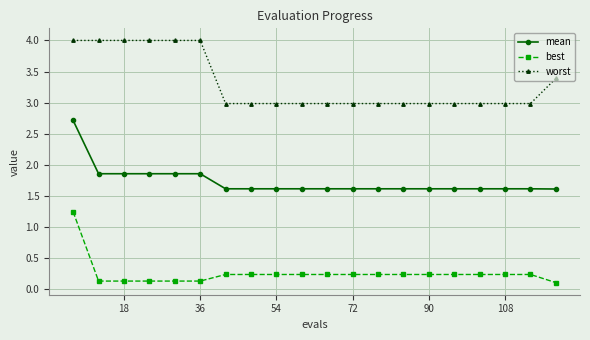

Count the mean values in the range 1 to 2.

19